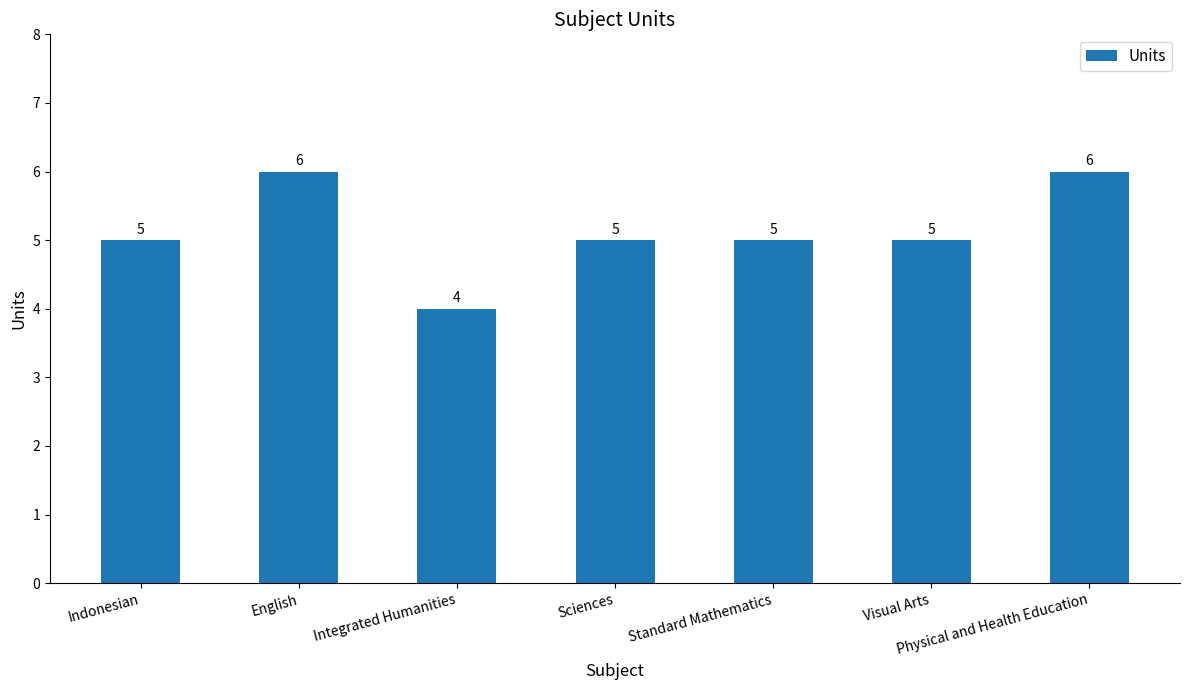

Does the chart contain any negative values?

No